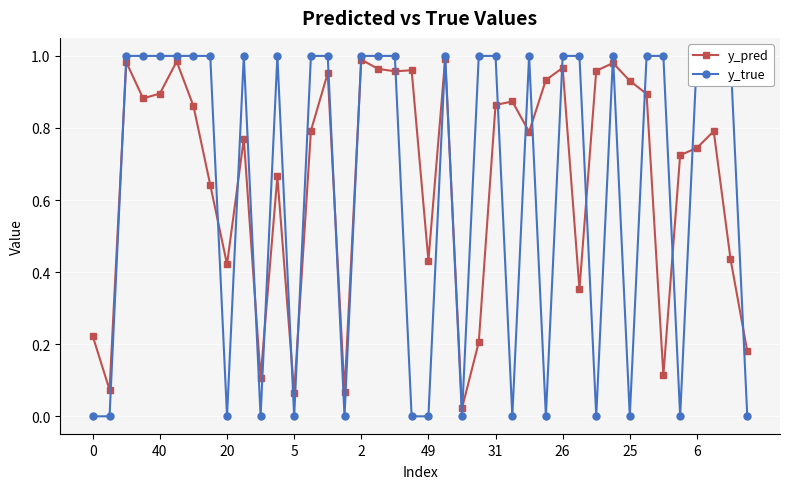

What is the difference between the maximum and minimum values in the y_pred series?

1.0